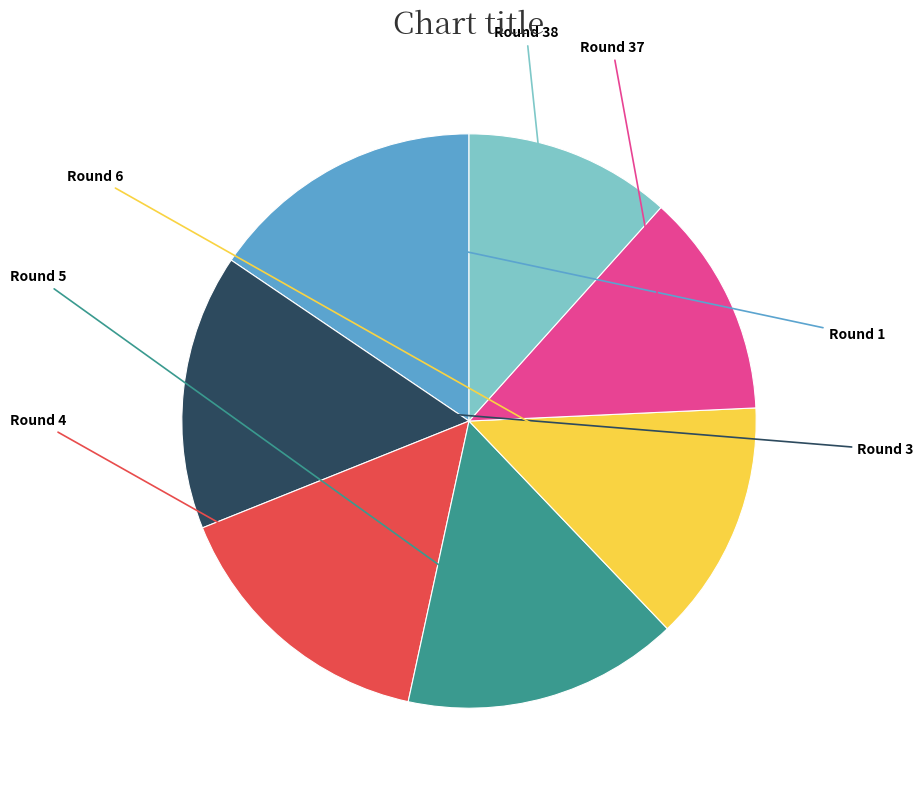

Is there any slice that represents more than half of the pie?

No